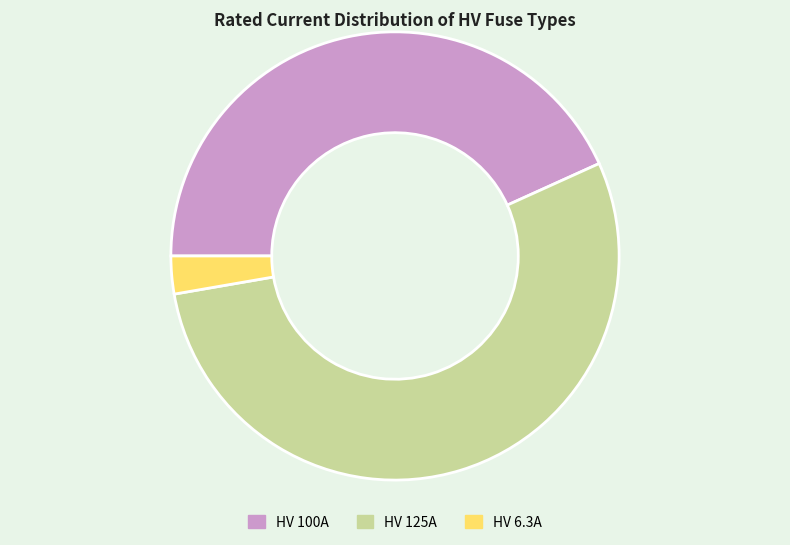

How many segments does this pie chart have?

3